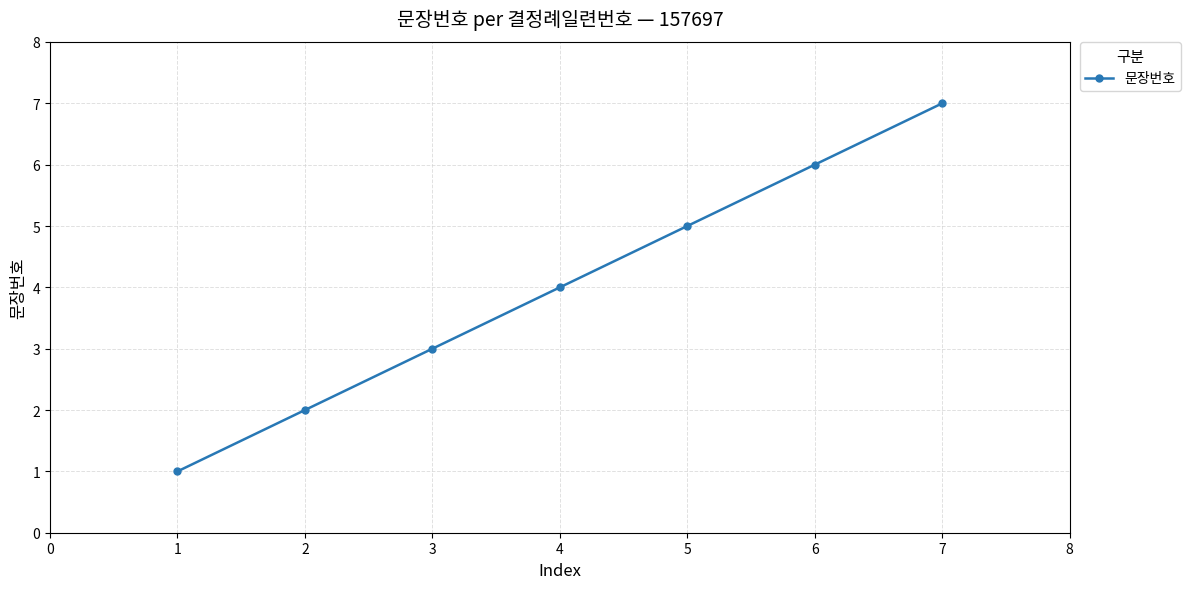

What is the change in value from 5 to 6?

+1